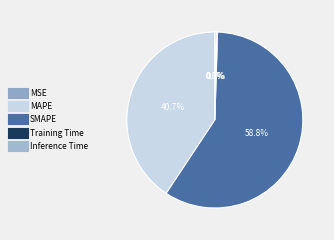

To the nearest percent, what is the difference between the Training Time and MAPE slice percentages?

40%